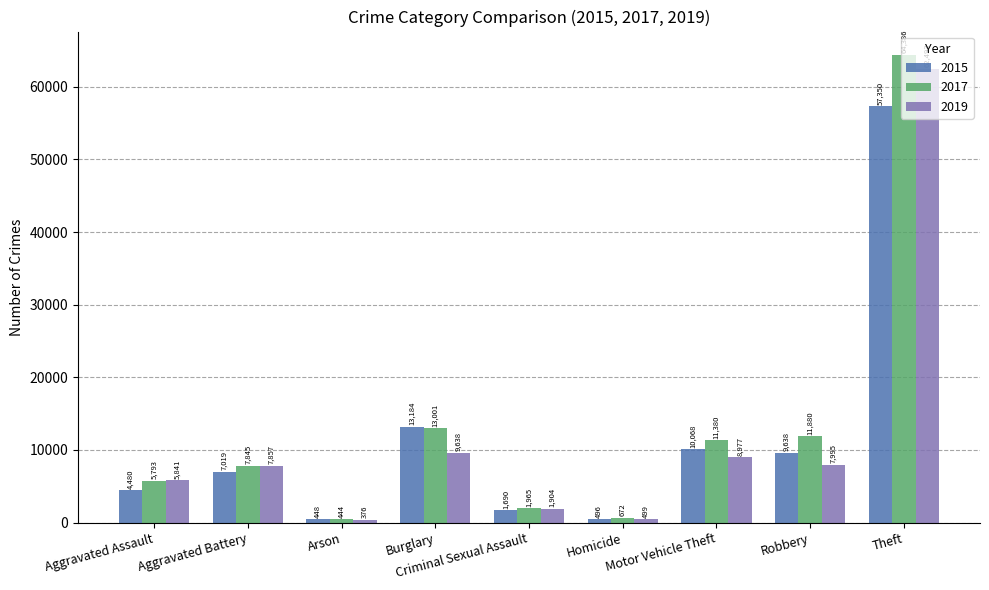

What is the spread (max minus min) of values at Arson?

72